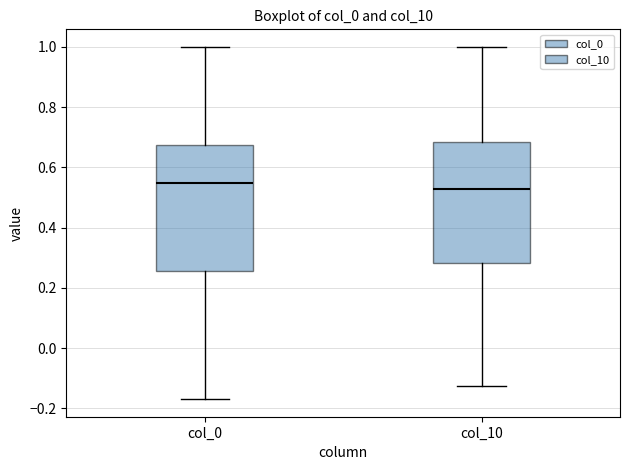

Reading left to right, transcribe this box plot: for each box, give where its median line is, the range the box spans, and where its two whiskers end, as read against the y-axis. The values are not printed on the chart, so give them approximately, as read against the axis.

col_0: median 0.54, box 0.26 to 0.68, whiskers -0.16 to 1.00
col_10: median 0.52, box 0.28 to 0.68, whiskers -0.12 to 1.00